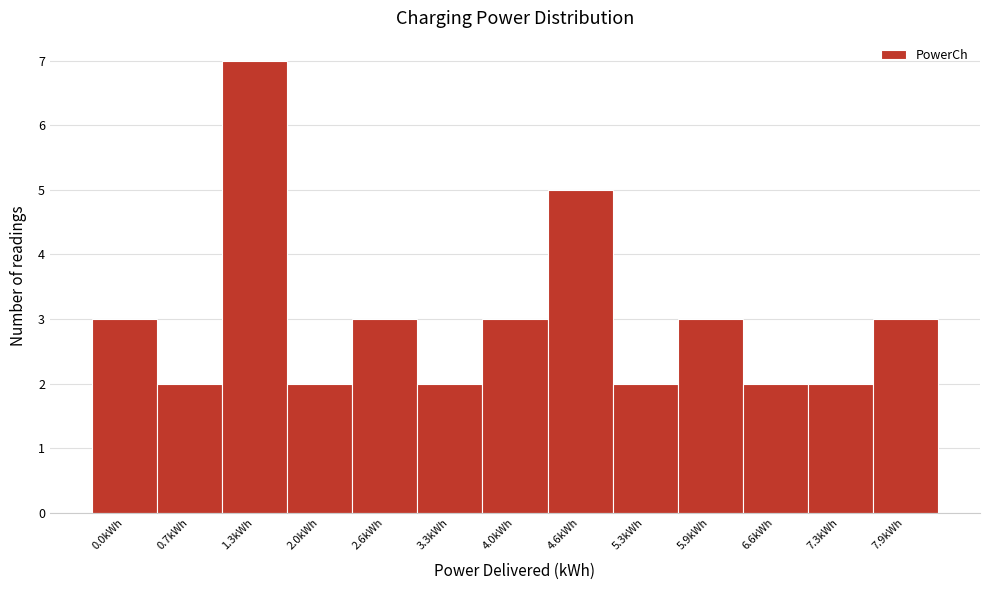

Reading left to right, what are all the values shown in this chart?

0.0kWh=3	0.7kWh=2	1.3kWh=7	2.0kWh=2	2.6kWh=3	3.3kWh=2	4.0kWh=3	4.6kWh=5	5.3kWh=2	5.9kWh=3	6.6kWh=2	7.3kWh=2	7.9kWh=3